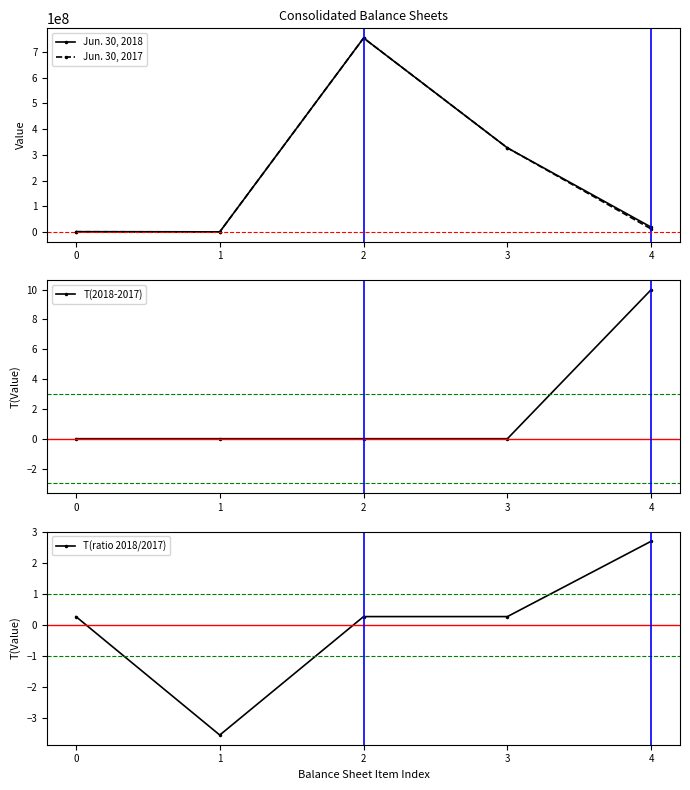

True or false: Jun. 30, 2017 and T(ratio 2018/2017) cross at least once.

False